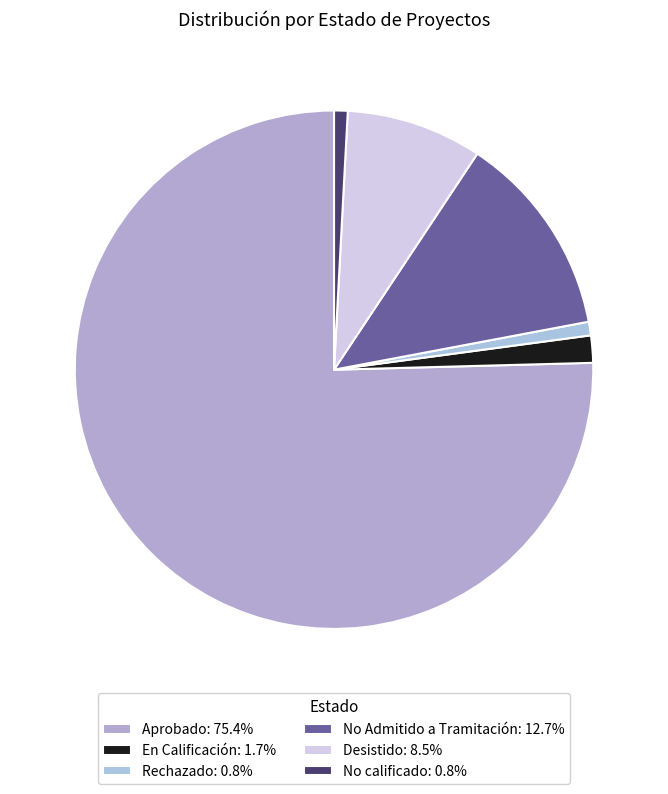

What is the majority slice?

Aprobado